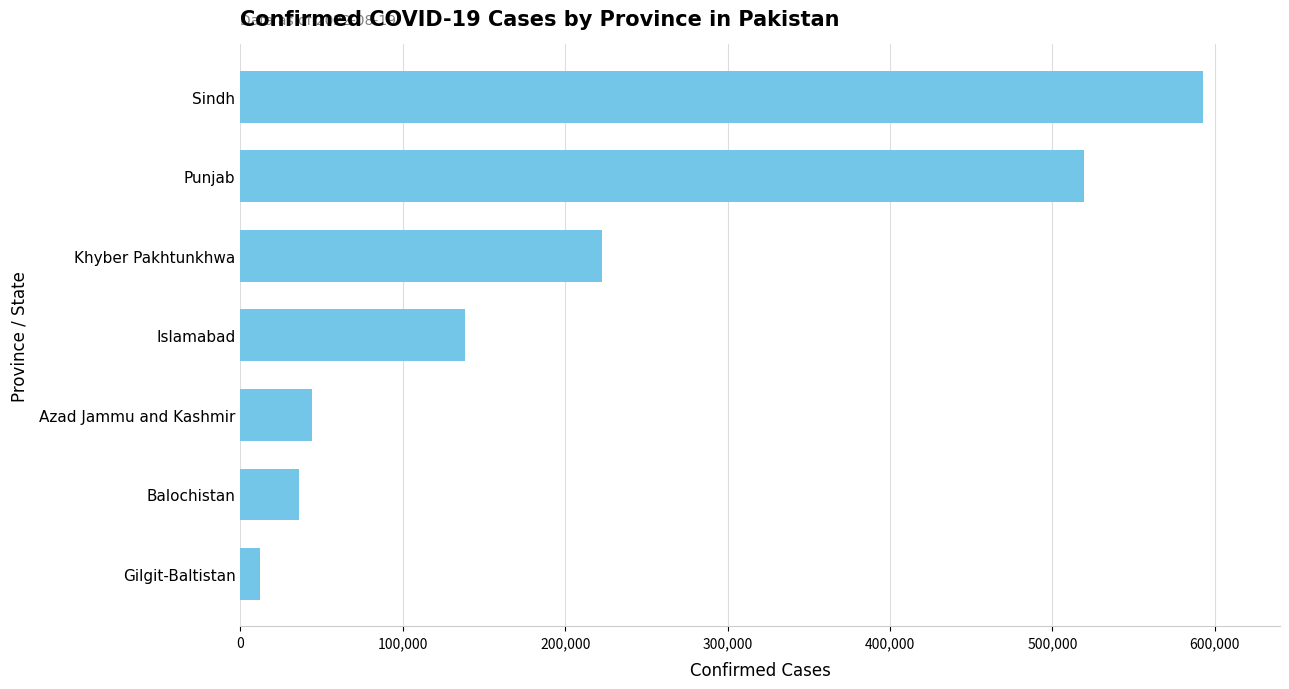

Reading top to bottom, extract all data points from this chart.

592741	519224	222747	138620	44096	35912	11979